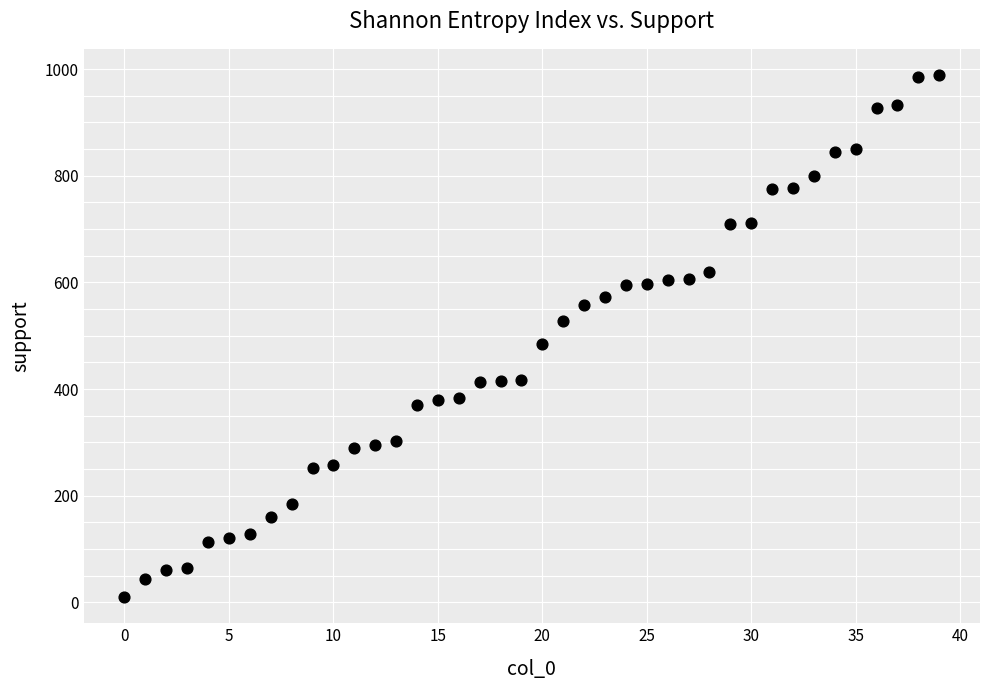

What Y value in the scatter plot is closest to 499?

485